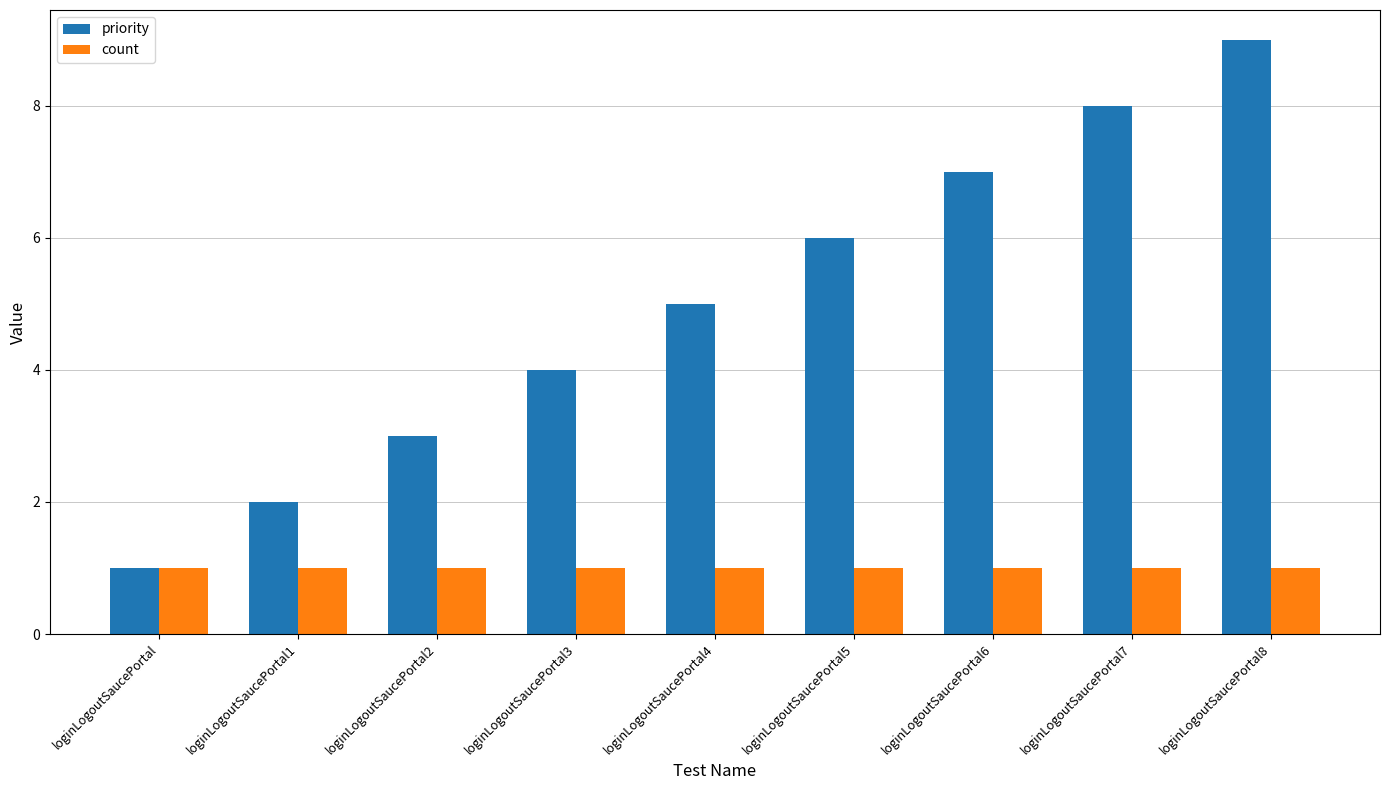

Reading left to right, transcribe all the data shown in this chart.

priority: 1	2	3	4	5	6	7	8	9
count: 1	1	1	1	1	1	1	1	1